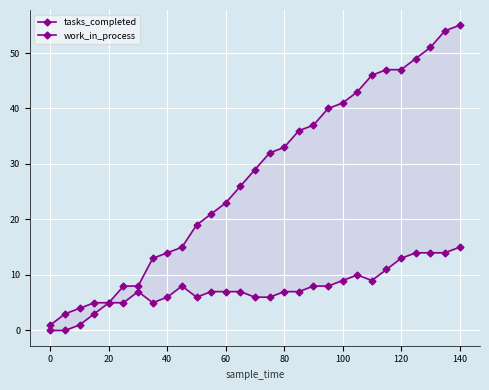

Which series has the largest range (max minus min)?

tasks_completed